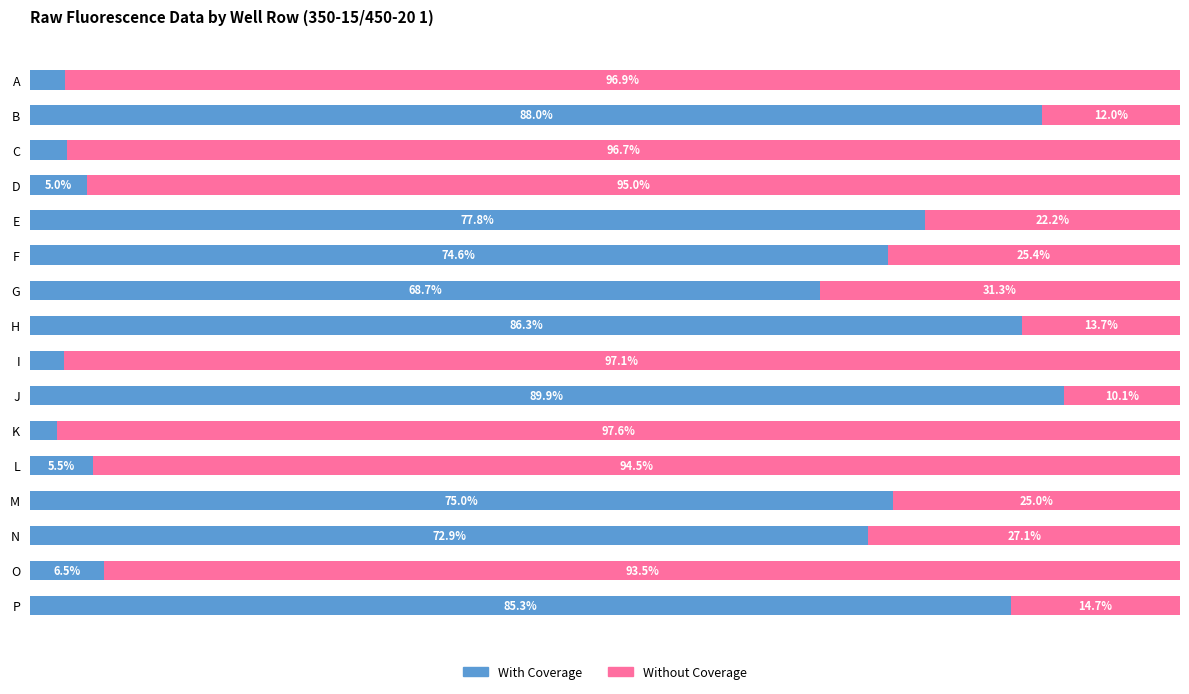

What are all the series names shown in the legend?

With Coverage, Without Coverage